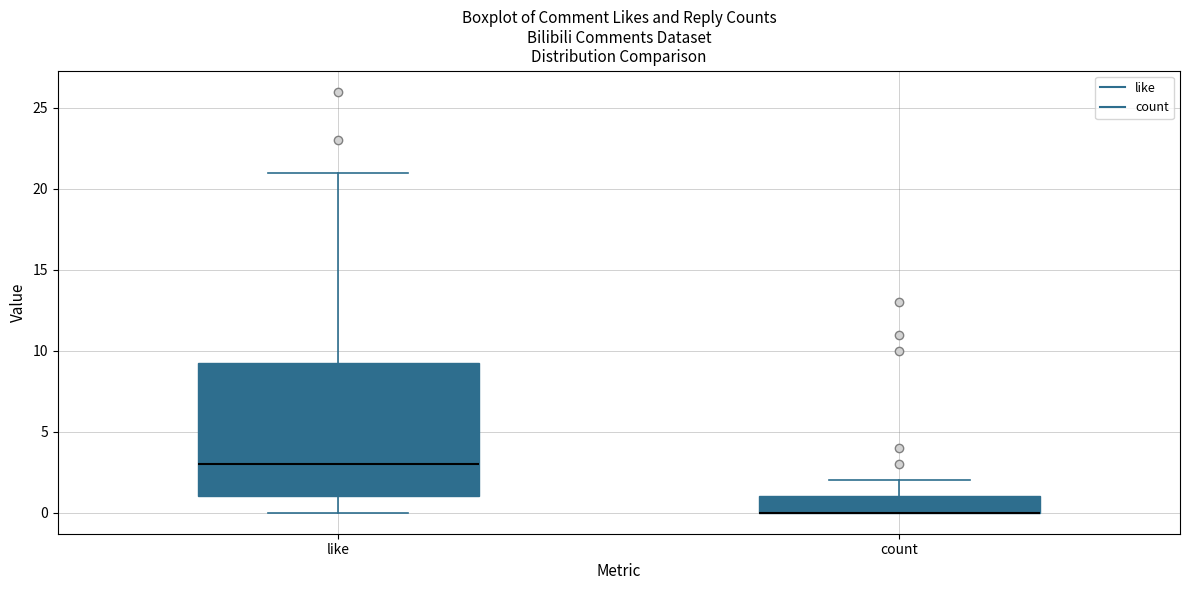

Reading left to right, transcribe this box plot: for each box, give where its median line is, the range the box spans, and where its two whiskers end, as read against the y-axis. The values are not printed on the chart, so give them approximately, as read against the axis.

like: median 3.0, box 1.0 to 9.5, whiskers 0.0 to 21.0
count: median 0.0 (drawn on the box's lower edge), box 0.0 to 1.0, whiskers 0.0 to 2.0